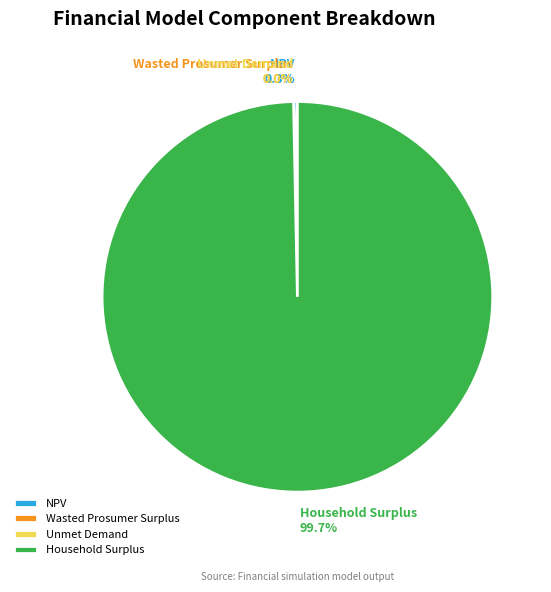

Is Household Surplus the majority of the pie?

Yes